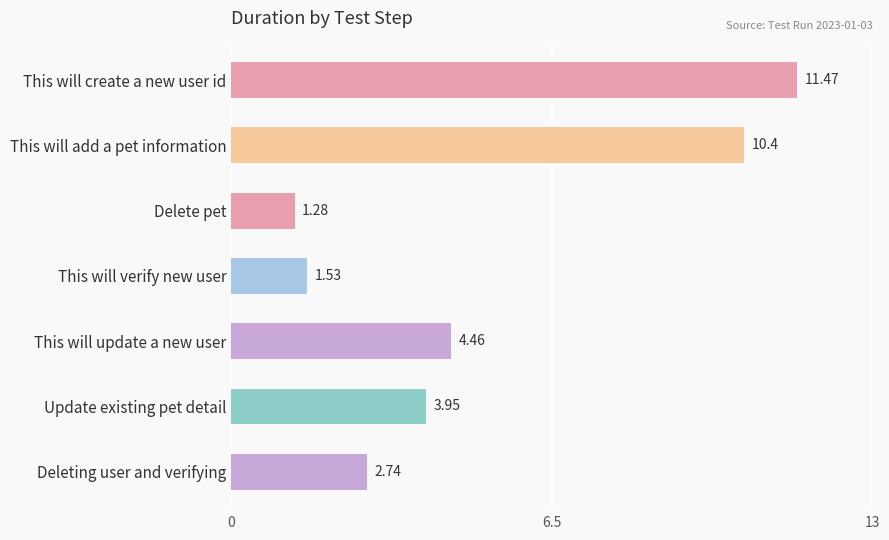

Does the chart contain stacked bars?

No